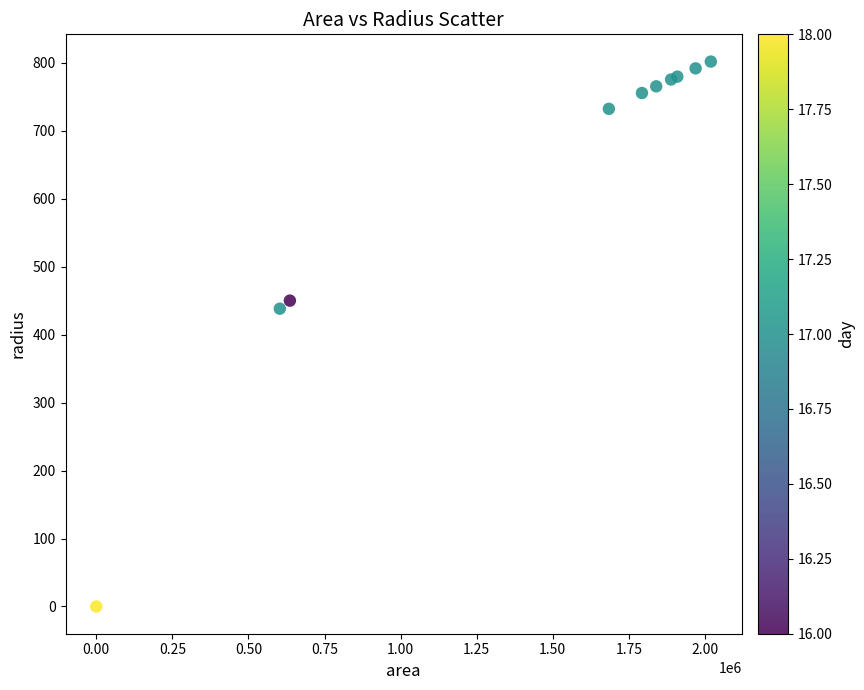

What Y value in the scatter plot is closest to 400?

438.2